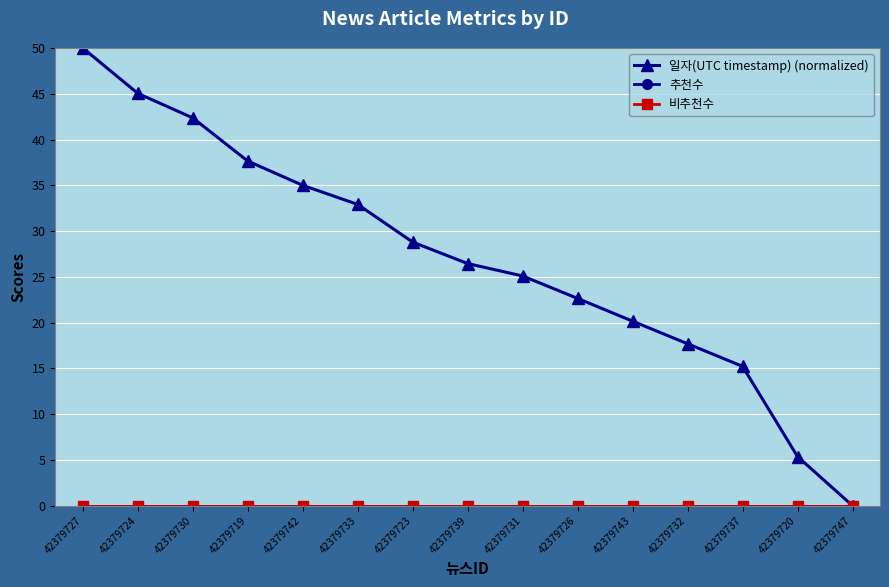

Reading left to right, what are all the values shown in this chart?

일자(UTC timestamp) (normalized): 50.0	45.0	42.4	37.6	35.0	32.9	28.8	26.4	25.1	22.6	20.2	17.7	15.2	5.4	0.0
추천수: 0.0	0.0	0.0	0.0	0.0	0.0	0.0	0.0	0.0	0.0	0.0	0.0	0.0	0.0	0.0
비추천수: 0.0	0.0	0.0	0.0	0.0	0.0	0.0	0.0	0.0	0.0	0.0	0.0	0.0	0.0	0.0